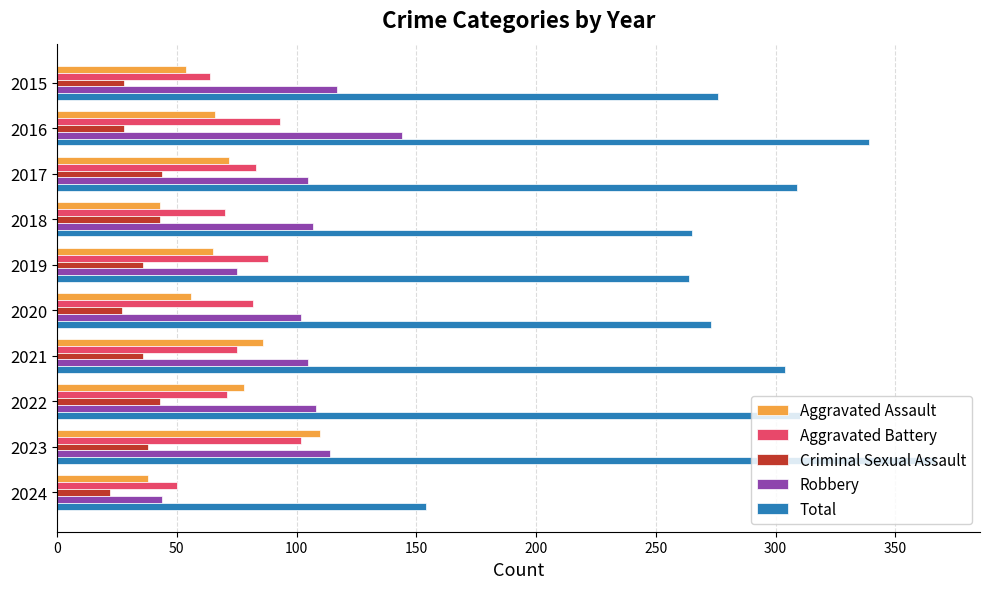

What is the spread (max minus min) of values at 2022?

267